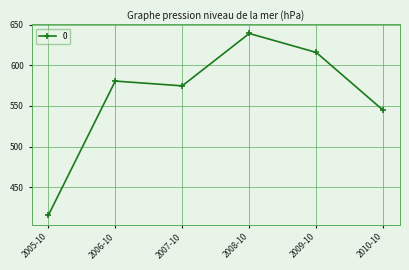

At which label is the value closest to 527?

2010-10